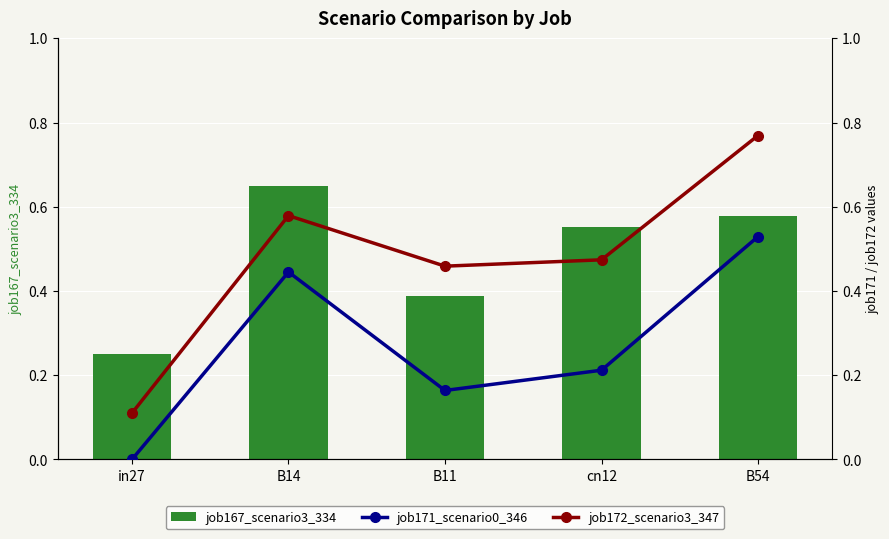

What is the spread (max minus min) of values at B11?

0.3